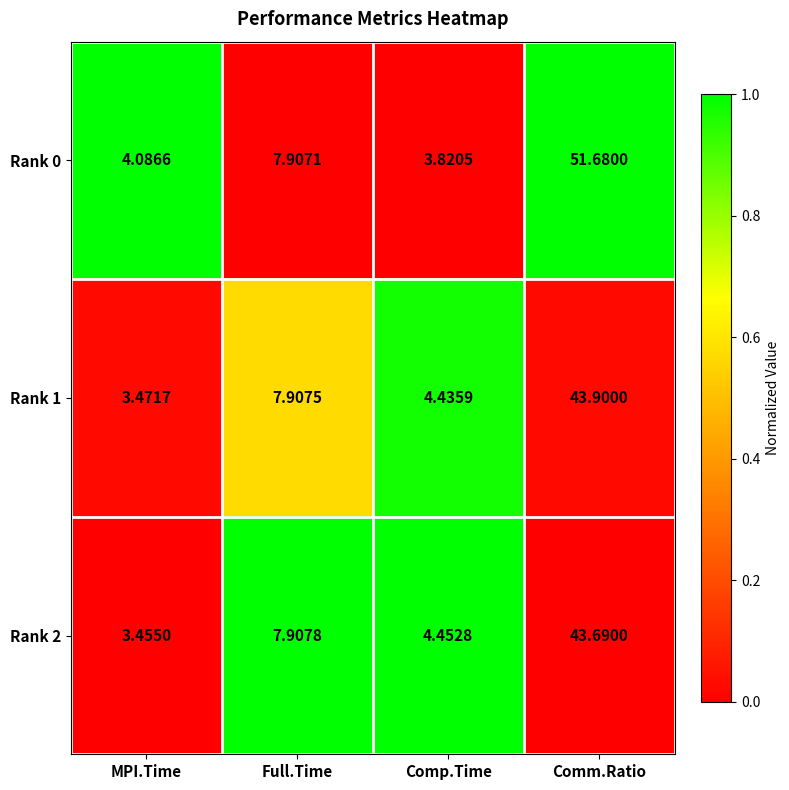

At which label is Rank 1 closest to 23?

Full.Time